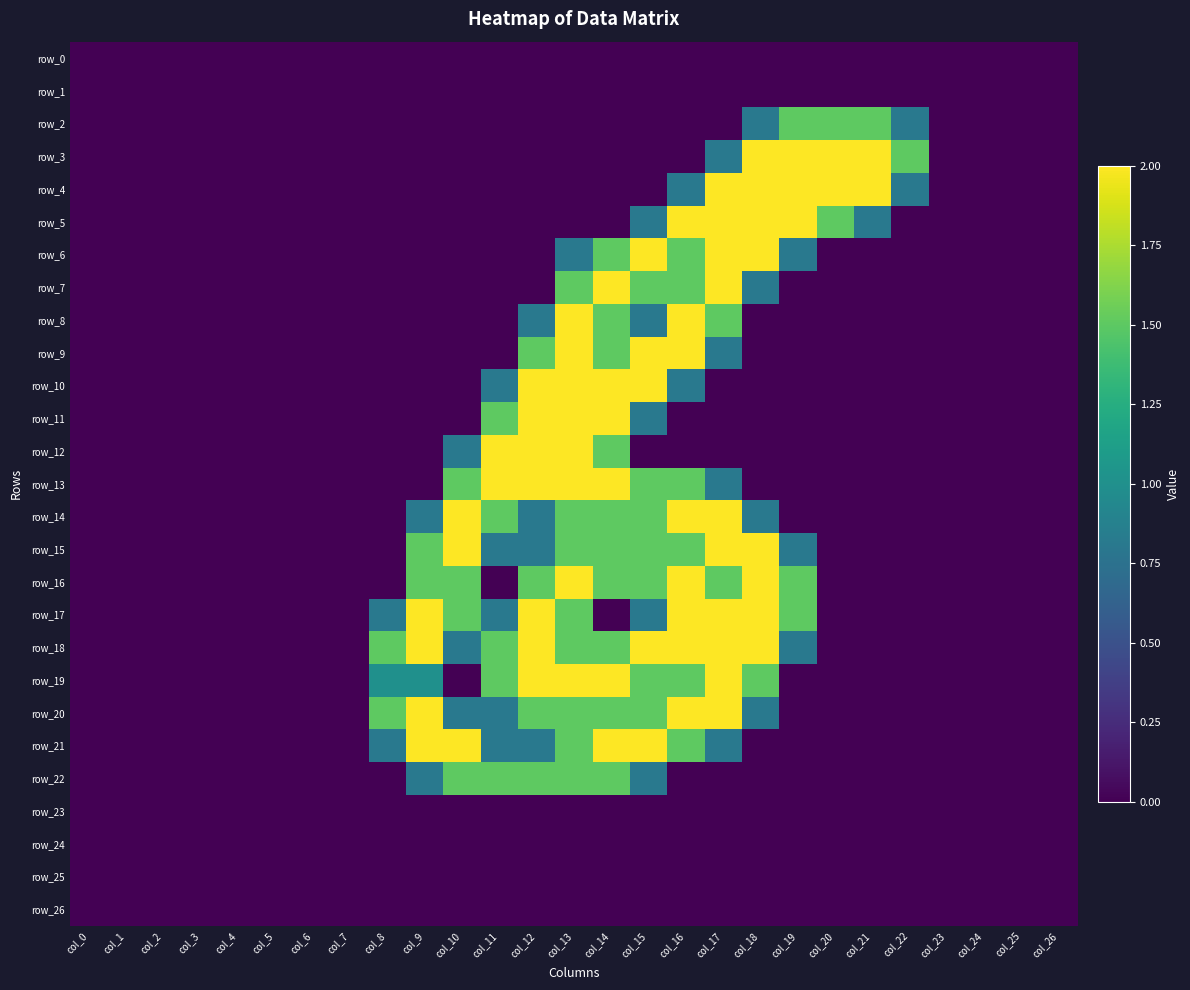

At how many categories does at least one series exceed 0?

15